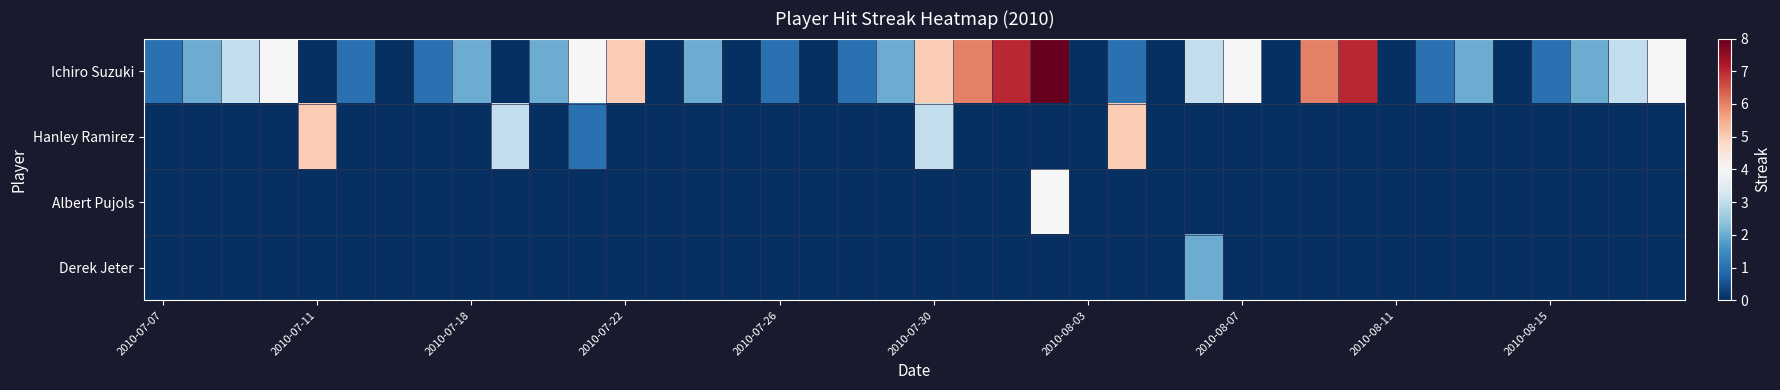

Reading right to left, what are all the values shown in this chart?

Ichiro Suzuki: 4	3	2	1	0	2	1	0	7	6	0	4	3	0	1	0	8	7	6	5	2	1	0	1	0	2	0	5	4	2	0	2	1	0	1	0	4	3	2	1
Hanley Ramirez: 0	0	0	0	0	0	0	0	0	0	0	0	0	0	5	0	0	0	0	3	0	0	0	0	0	0	0	0	1	0	3	0	0	0	0	5	0	0	0	0
Albert Pujols: 0	0	0	0	0	0	0	0	0	0	0	0	0	0	0	0	4	0	0	0	0	0	0	0	0	0	0	0	0	0	0	0	0	0	0	0	0	0	0	0
Derek Jeter: 0	0	0	0	0	0	0	0	0	0	0	0	2	0	0	0	0	0	0	0	0	0	0	0	0	0	0	0	0	0	0	0	0	0	0	0	0	0	0	0